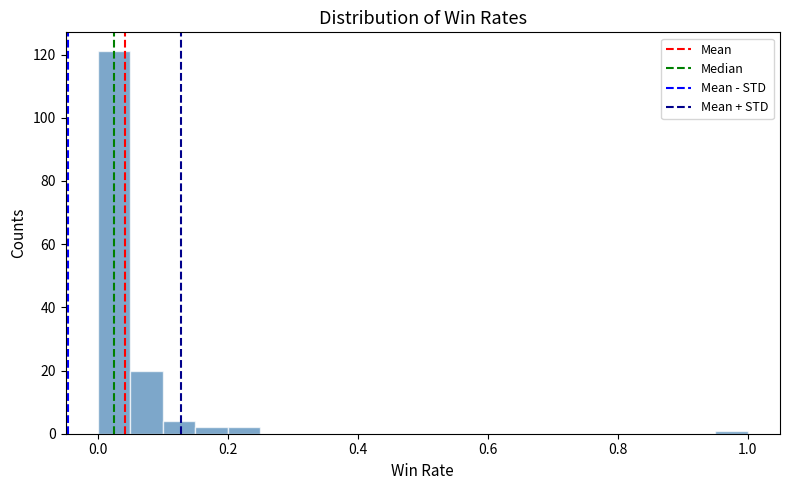

Read against the x-axis, roughly where is the centre of the tallest bar?

0.02